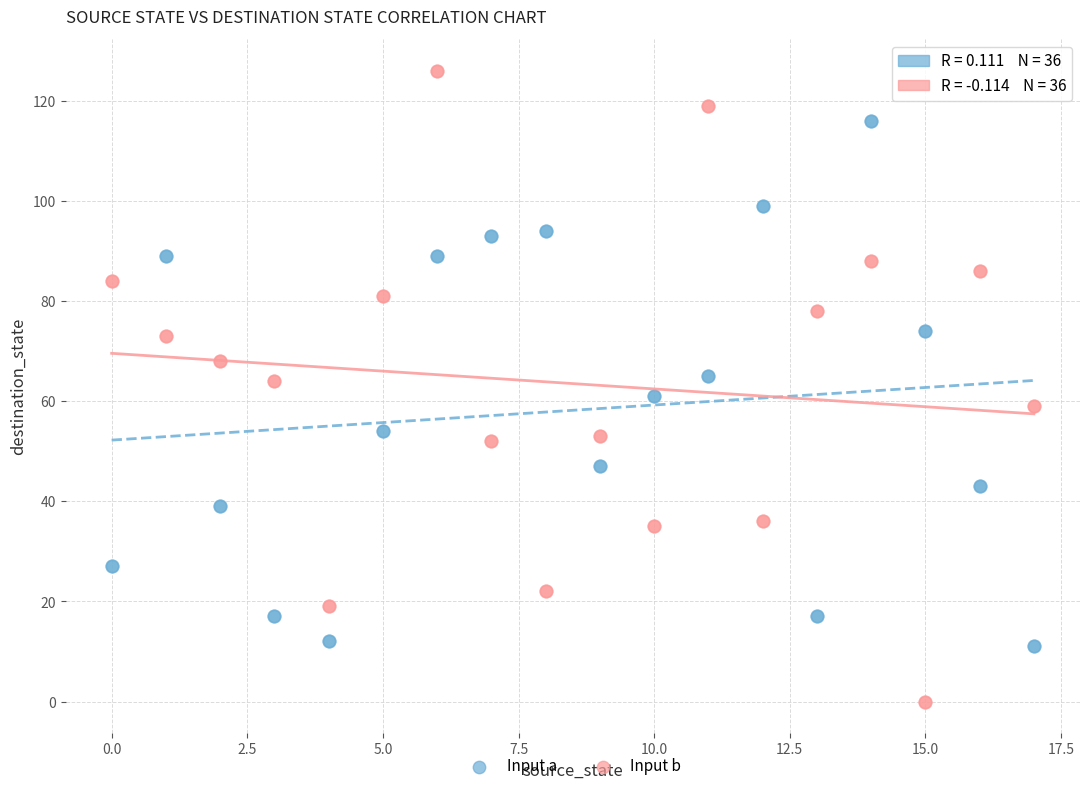

Which series has the widest spread of Y values?

Input b